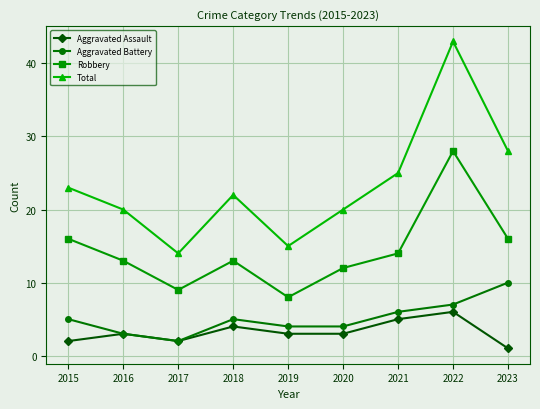

At 2021, list the series in order from smallest to largest.

Aggravated Assault, Aggravated Battery, Robbery, Total